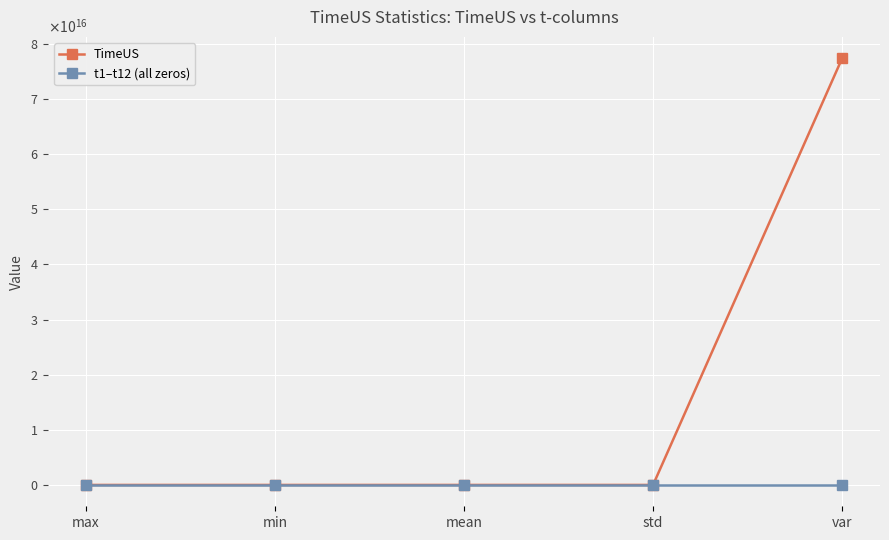

At which category is the sum across all series the highest?

var